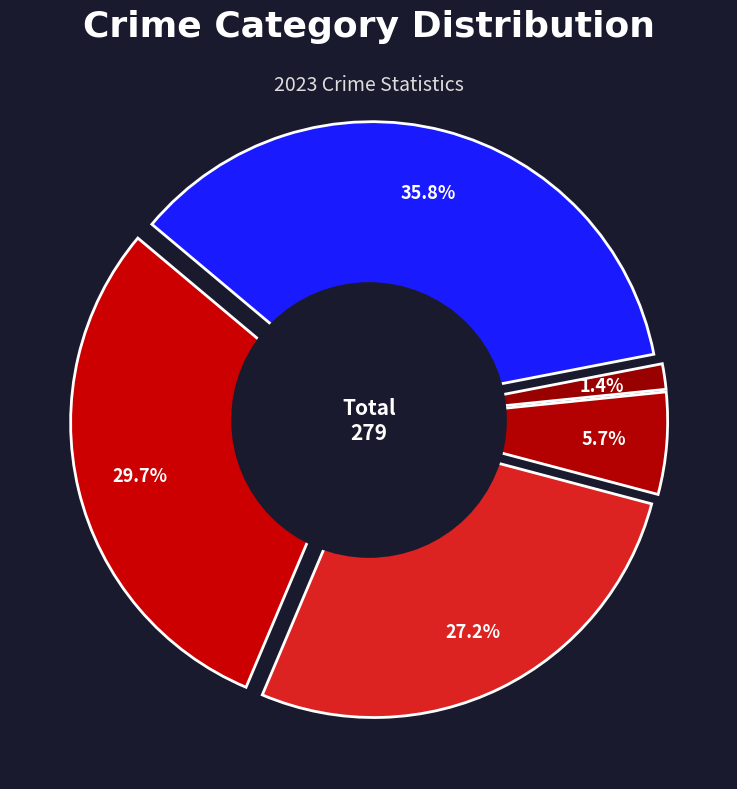

Is it true that Criminal Sexual Assault is 6% of the pie?

True